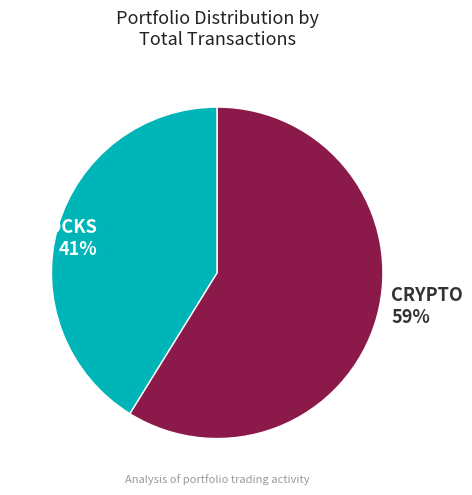

To the nearest percent, what portion does STOCKS represent?

41%